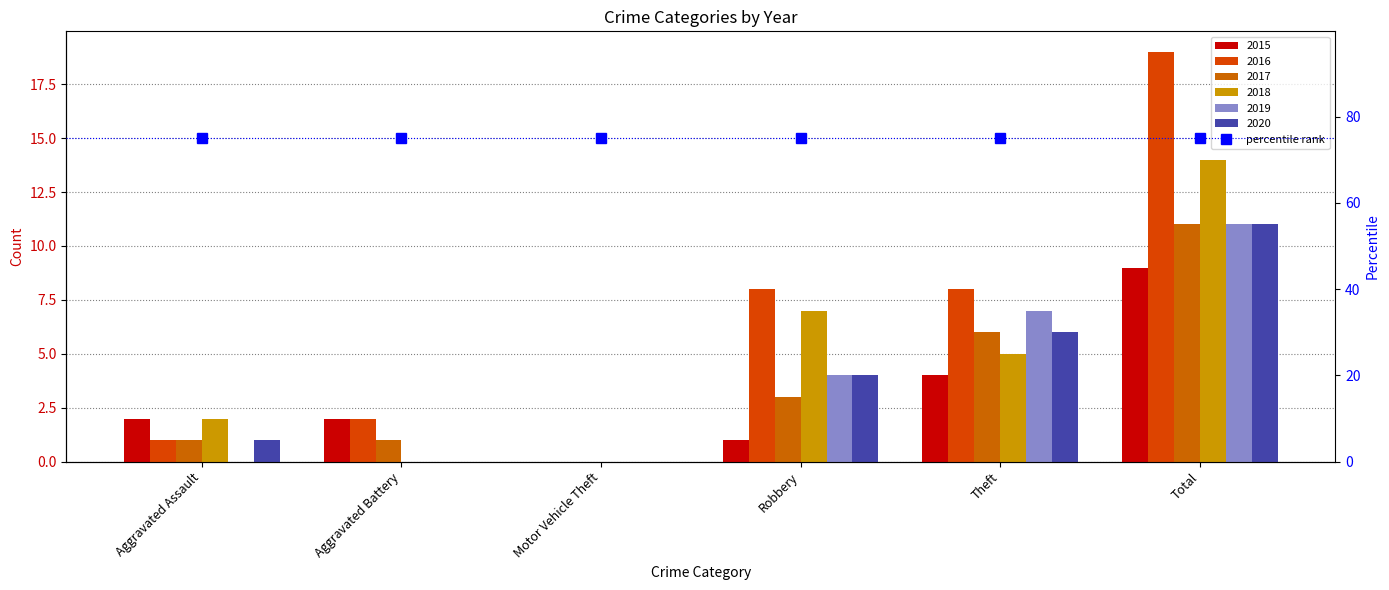

Which has a higher value, Motor Vehicle Theft or Aggravated Assault?

Aggravated Assault